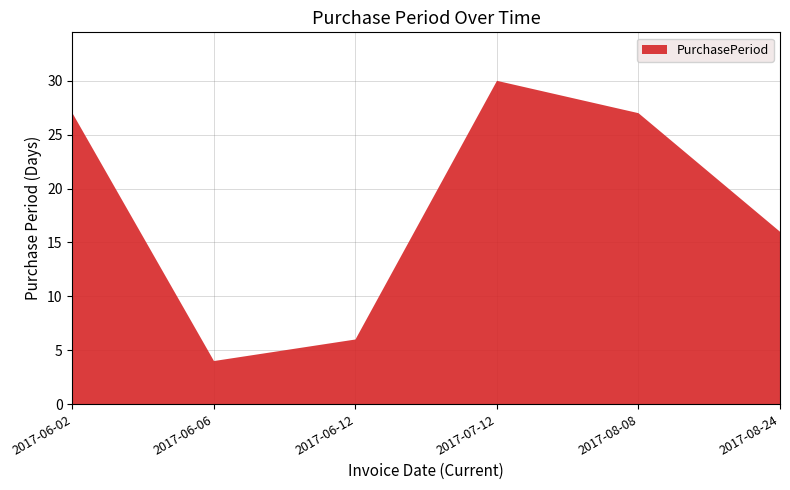

Reading right to left, list all the values displayed in this chart.

2017-08-24=16	2017-08-08=27	2017-07-12=30	2017-06-12=6	2017-06-06=4	2017-06-02=27